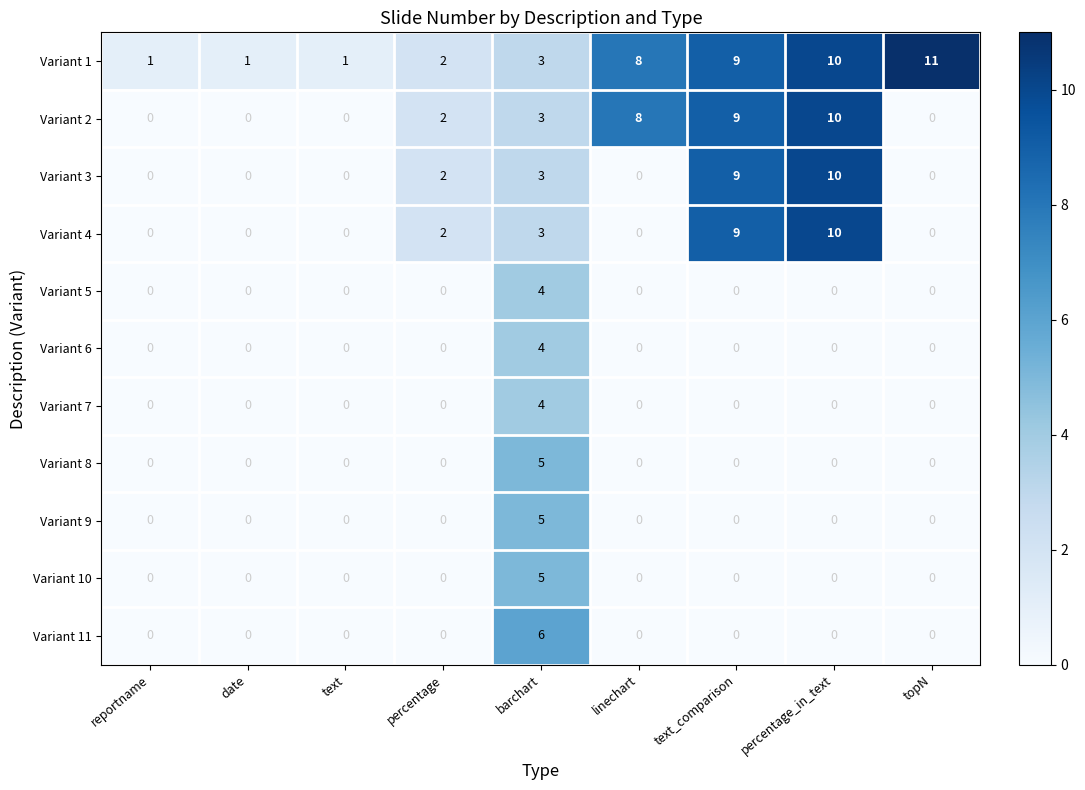

Is the value of Variant 8 at topN greater than the value of Variant 5 at barchart?

No